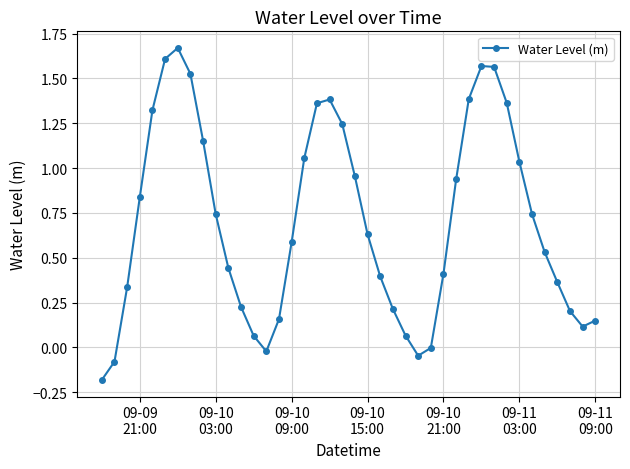

Does the chart display data point markers on the line(s)?

Yes